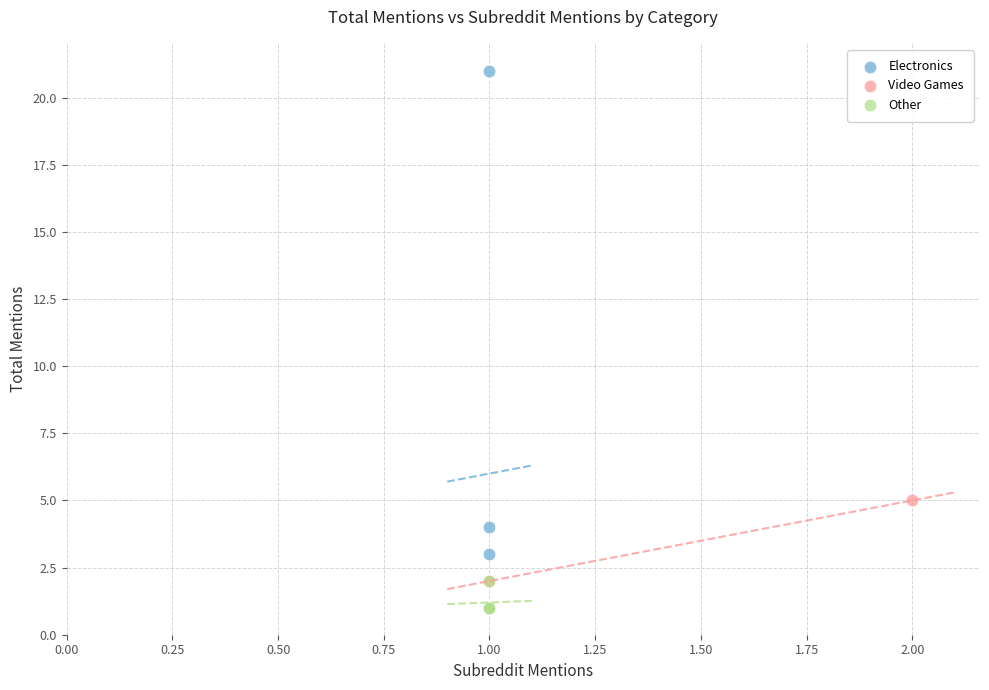

Which series has the largest Y range (max minus min)?

Electronics